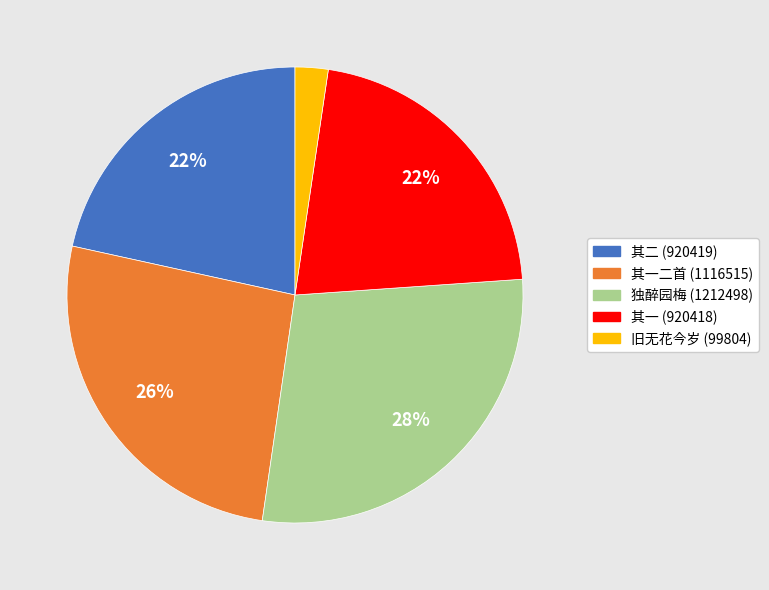

To the nearest percent, what is the difference between the largest and smallest slice percentages?

26%